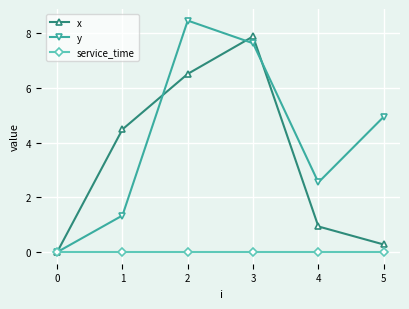

True or false: y has more than 1 points higher than both neighbors.

False